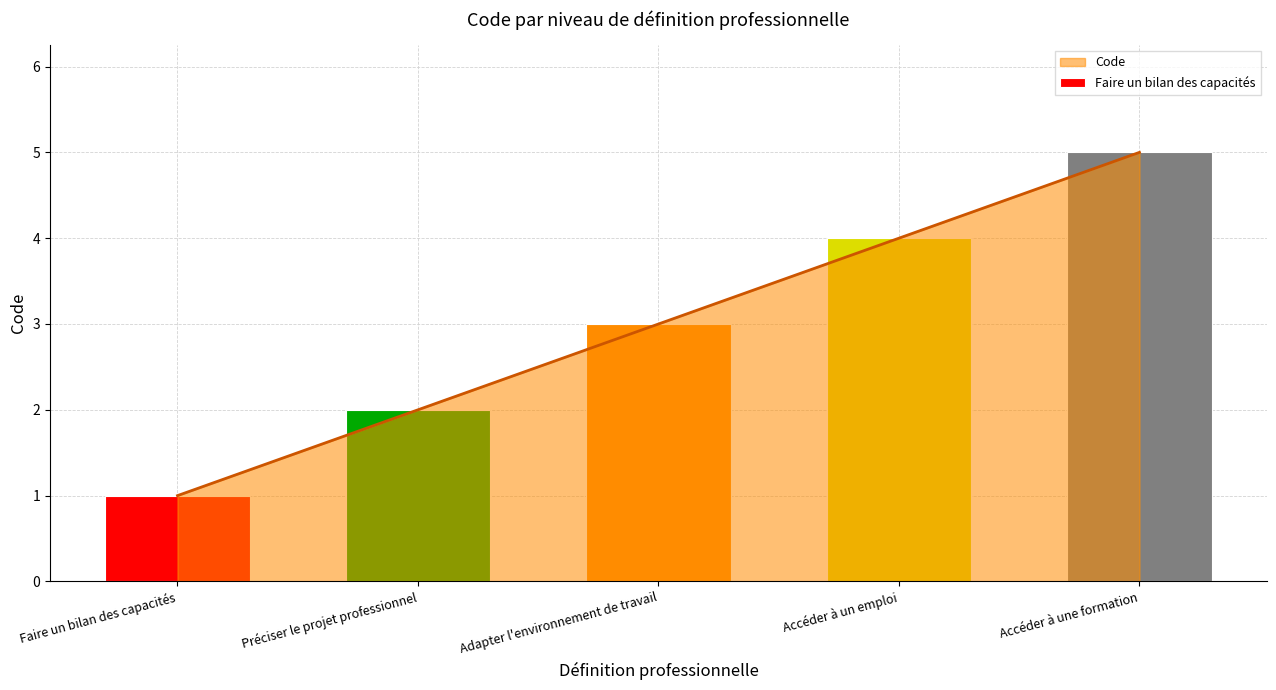

What is the average value?

3